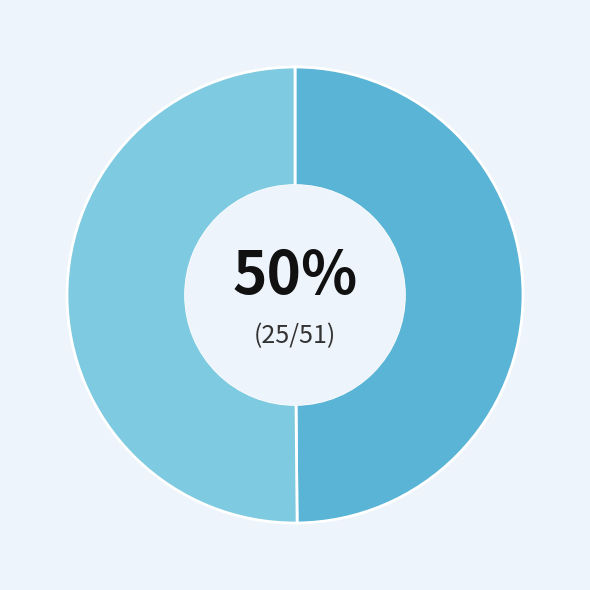

Count the number of slices in the pie.

2